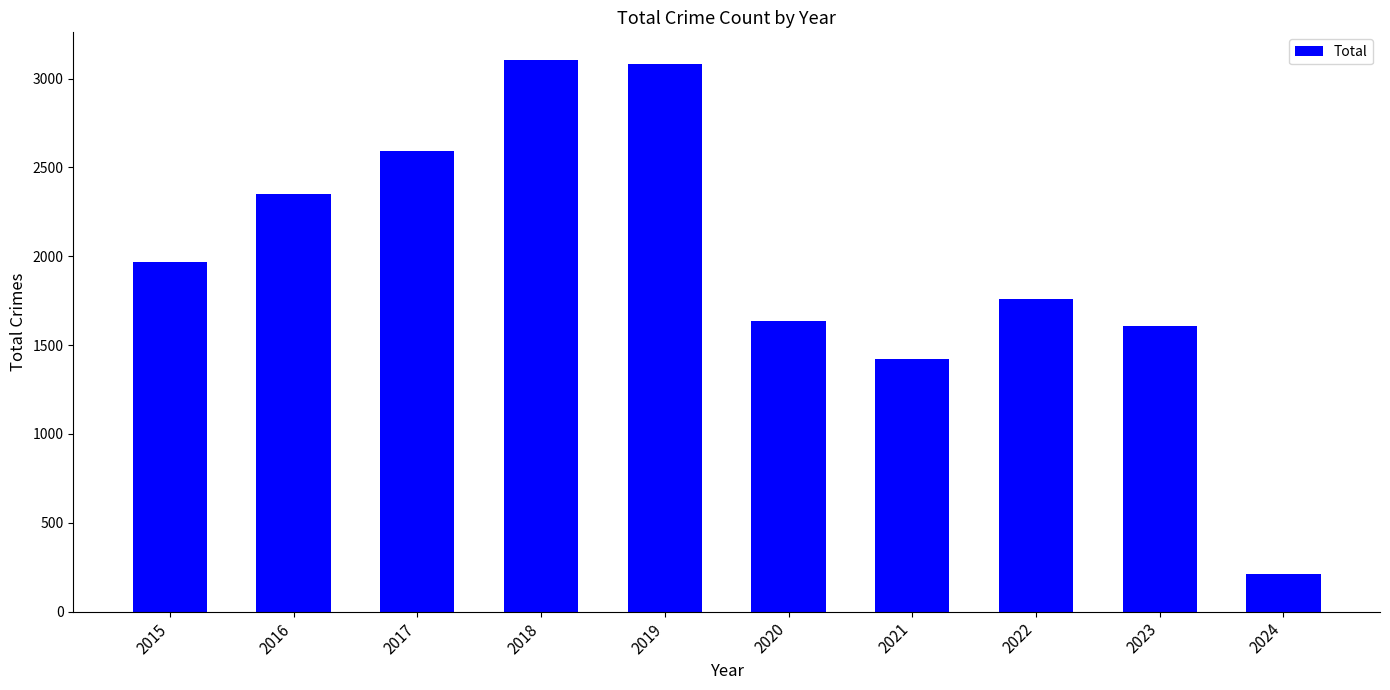

Reading left to right, transcribe all the data shown in this chart.

2015=1968	2016=2352	2017=2592	2018=3105	2019=3080	2020=1634	2021=1422	2022=1760	2023=1608	2024=214